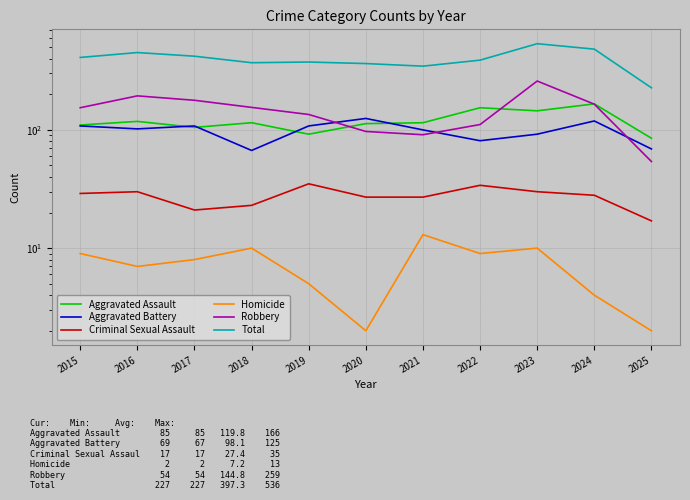

Where do Aggravated Assault and Robbery first cross each other?

2019 and 2020